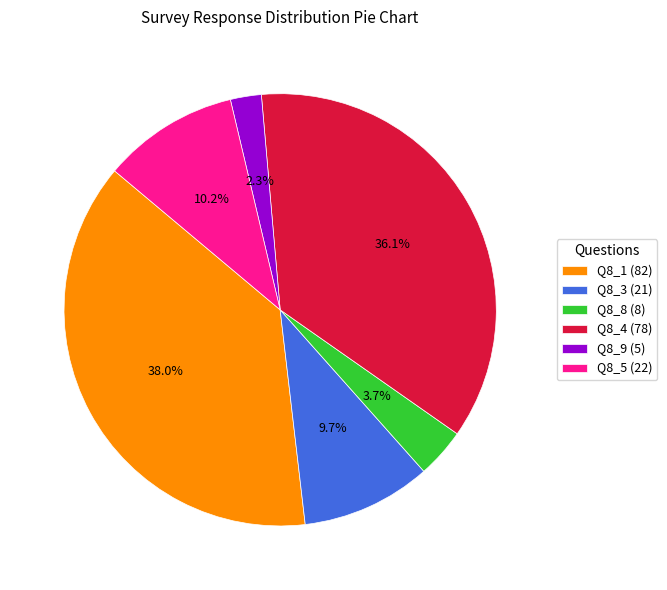

How many segments does this pie chart have?

6